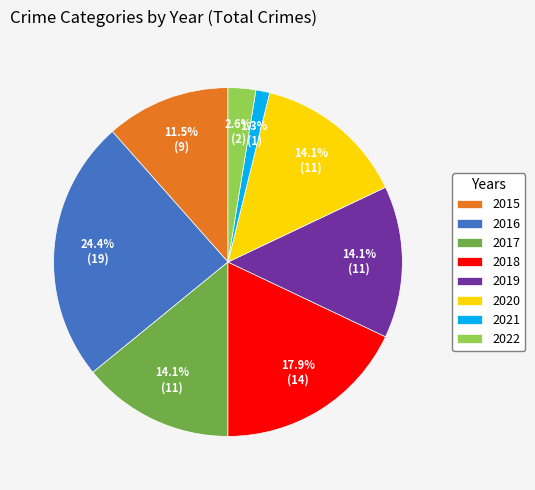

Combined, do 2021 and 2020 account for over 50%?

No